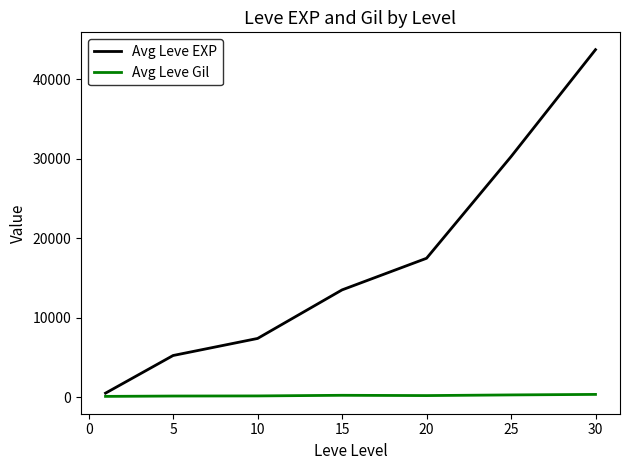

Rank the series by their average value, from lowest to highest.

Avg Leve Gil, Avg Leve EXP